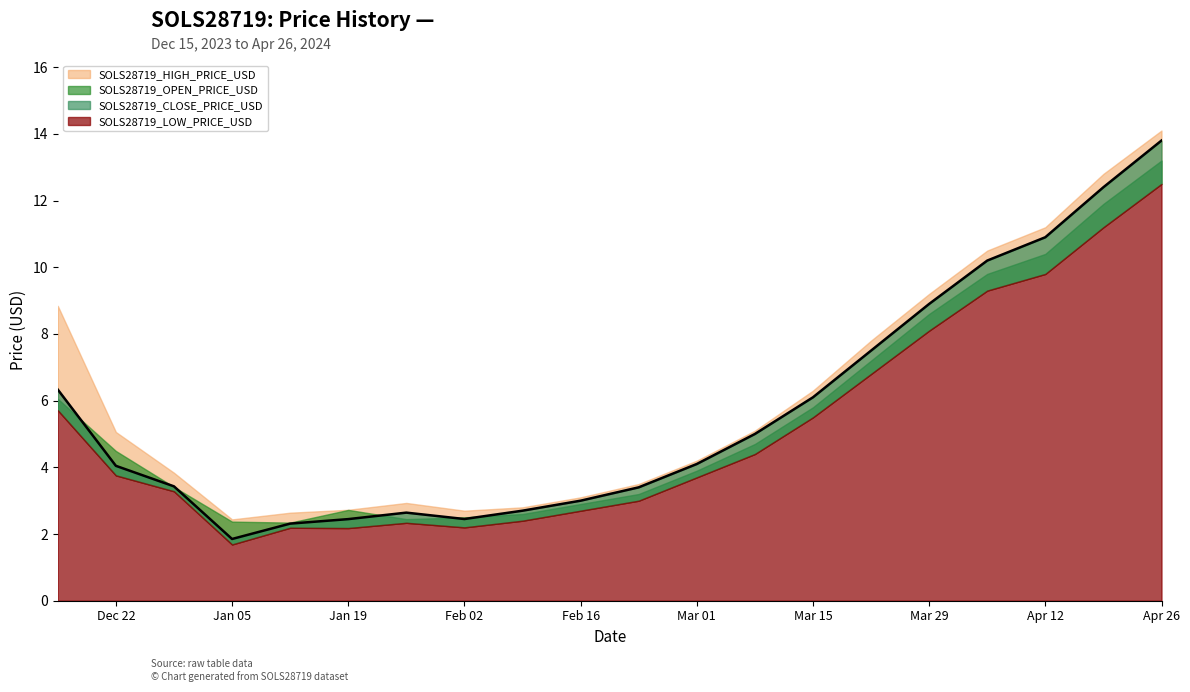

Where is the first local maximum for SOLS28719_LOW_PRICE_USD?

2024-01-12